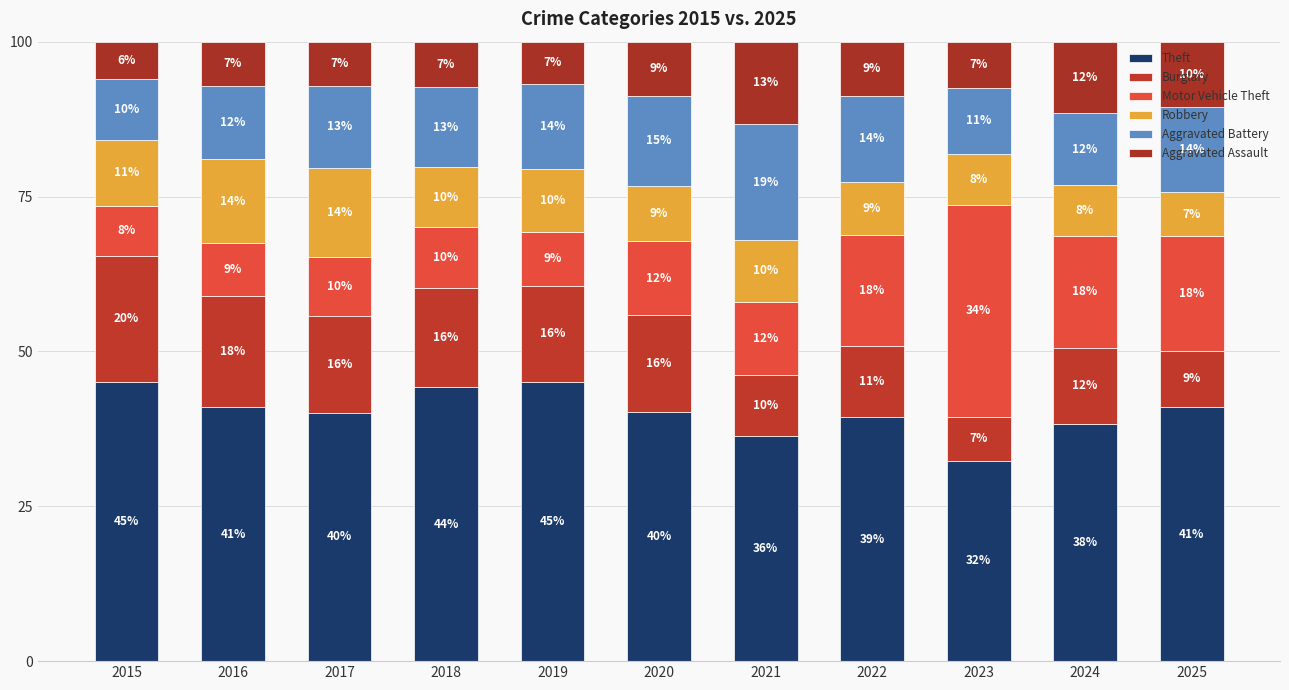

The Robbery series shows 8.6 at 2022. True or false?

True